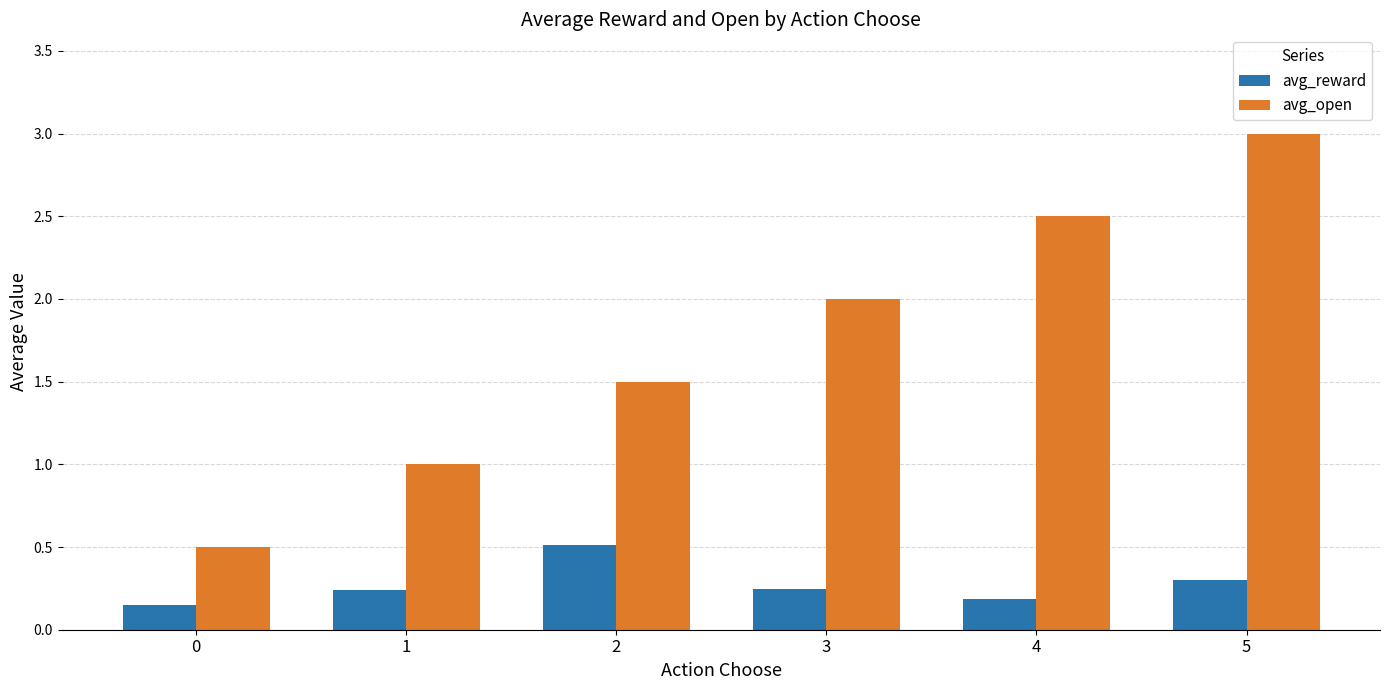

What is the approximate value of avg_open at 4?

2.5